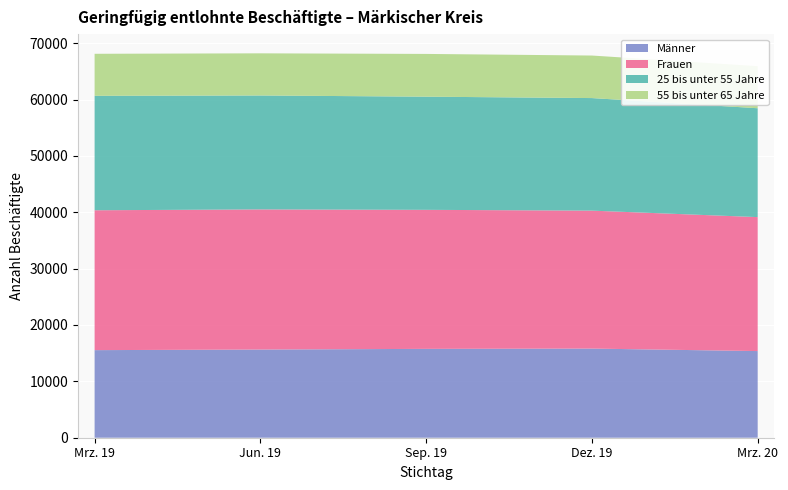

Reading right to left, what are all the values shown in this chart?

Insgesamt: Mrz. 20=39140	Dez. 19=40288	Sep. 19=40429	Jun. 19=40504	Mrz. 19=40354
Männer: Mrz. 20=15371	Dez. 19=15814	Sep. 19=15763	Jun. 19=15644	Mrz. 19=15538
Frauen: Mrz. 20=23769	Dez. 19=24474	Sep. 19=24666	Jun. 19=24860	Mrz. 19=24816
25 bis unter 55 Jahre: Mrz. 20=19312	Dez. 19=19969	Sep. 19=20075	Jun. 19=20212	Mrz. 19=20302
55 bis unter 65 Jahre: Mrz. 20=7466	Dez. 19=7545	Sep. 19=7585	Jun. 19=7478	Mrz. 19=7456